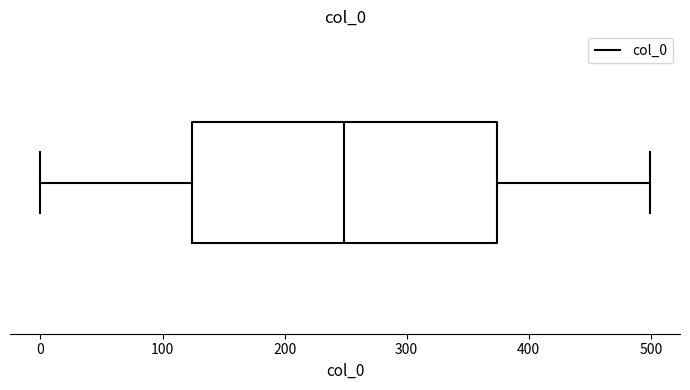

Where does the right whisker of the box end on the x-axis? The values are not printed on the chart, so give them approximately, as read against the axis.

500